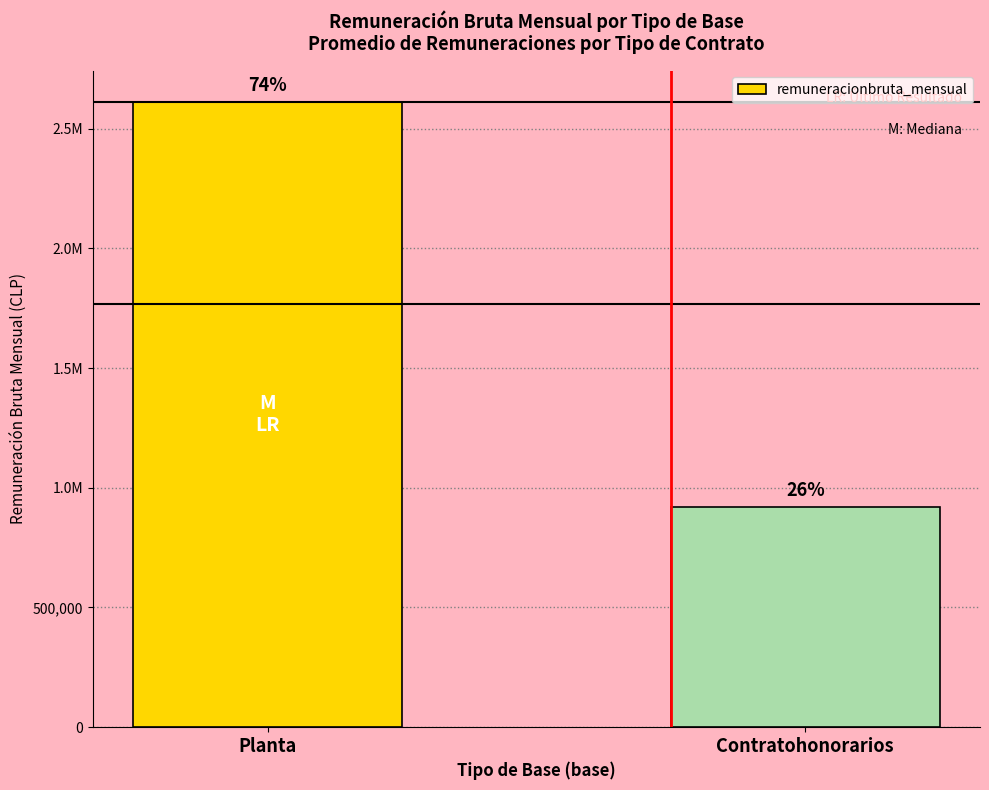

Does the chart contain any negative values?

No